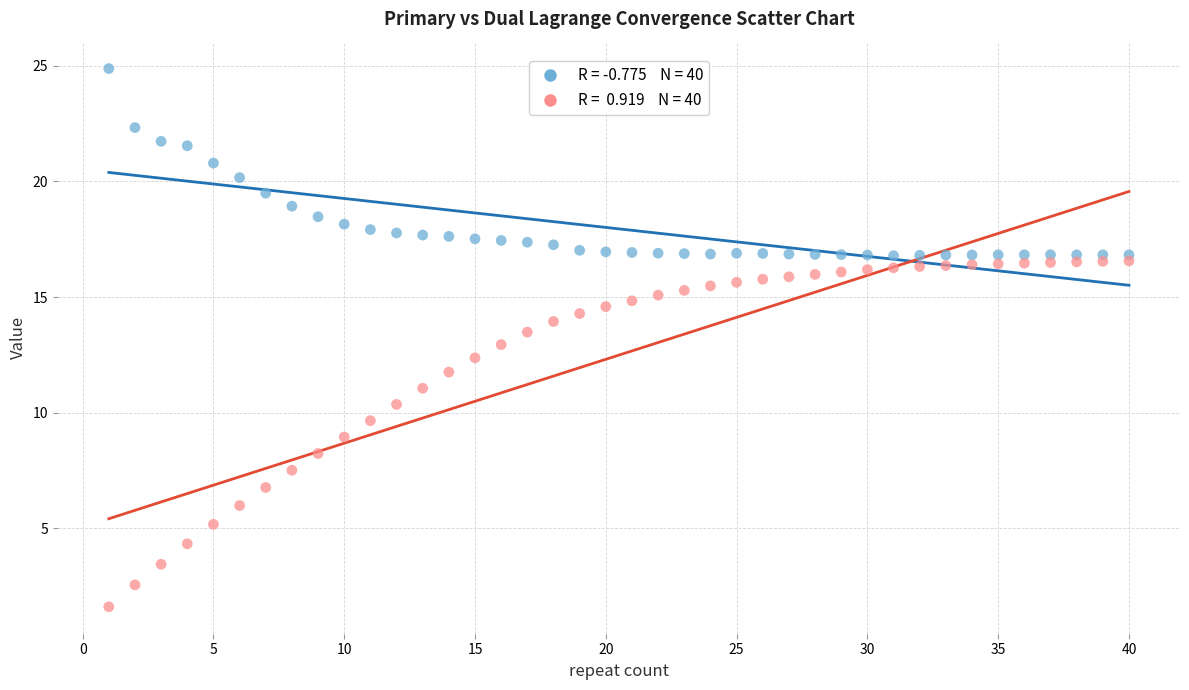

Across all data points, what is the range of Y values (max minus min)?

23.3